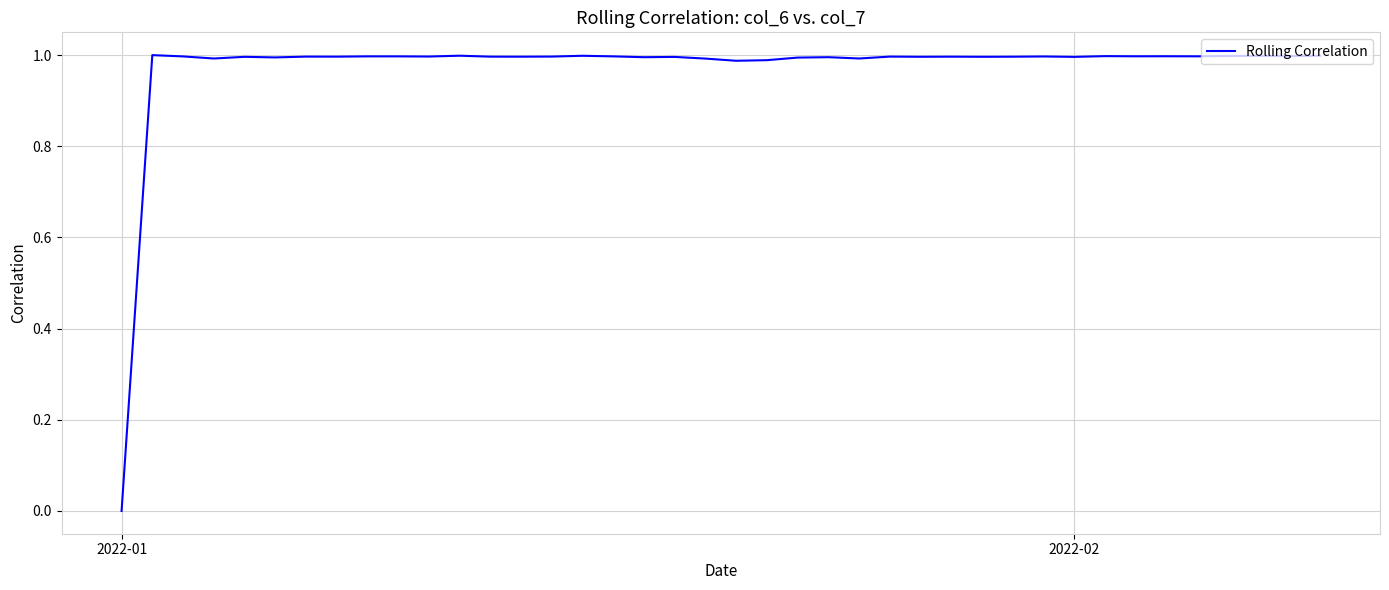

Which category has the lowest value across all series?

2022-01